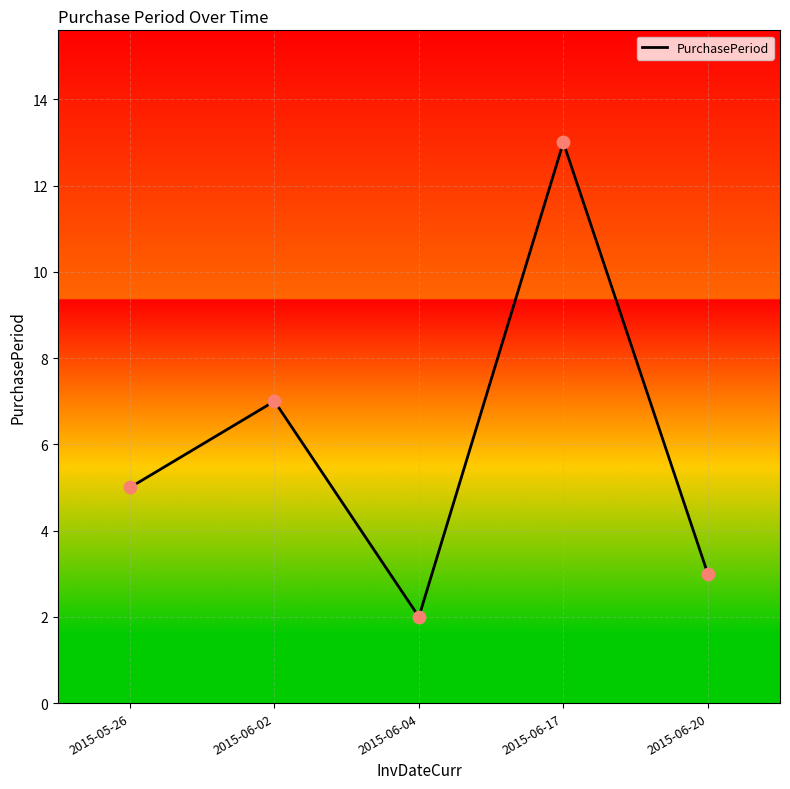

What is the change in value from 2015-06-04 to 2015-06-17?

+11